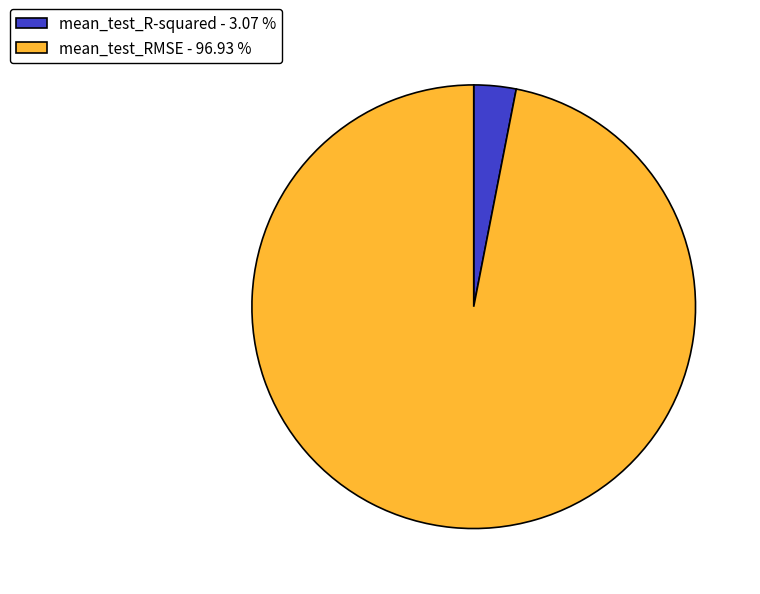

Does mean_test_RMSE account for over 50% of the chart?

Yes